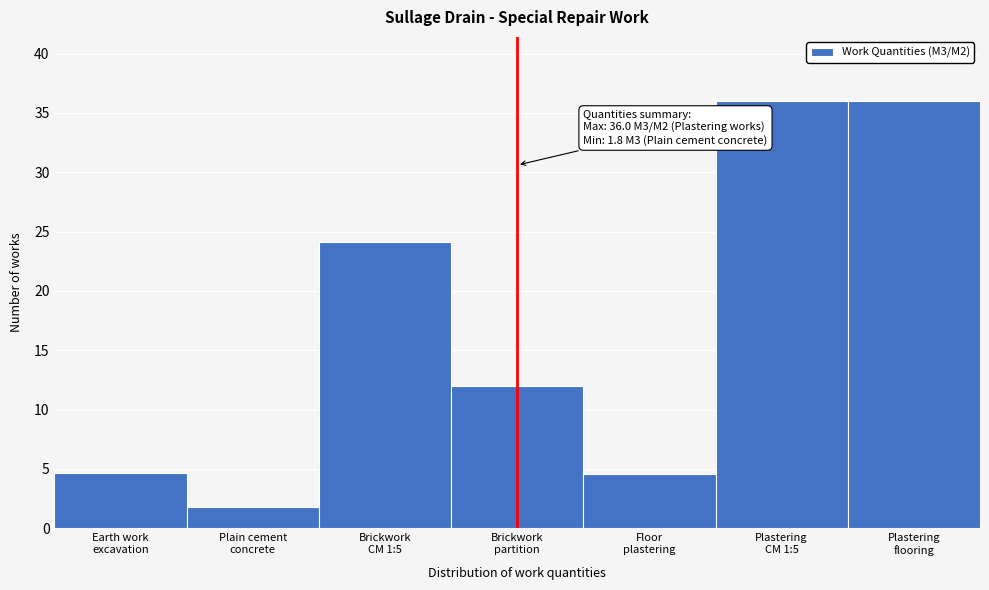

What is the value of the 5th bar from the left?

4.6